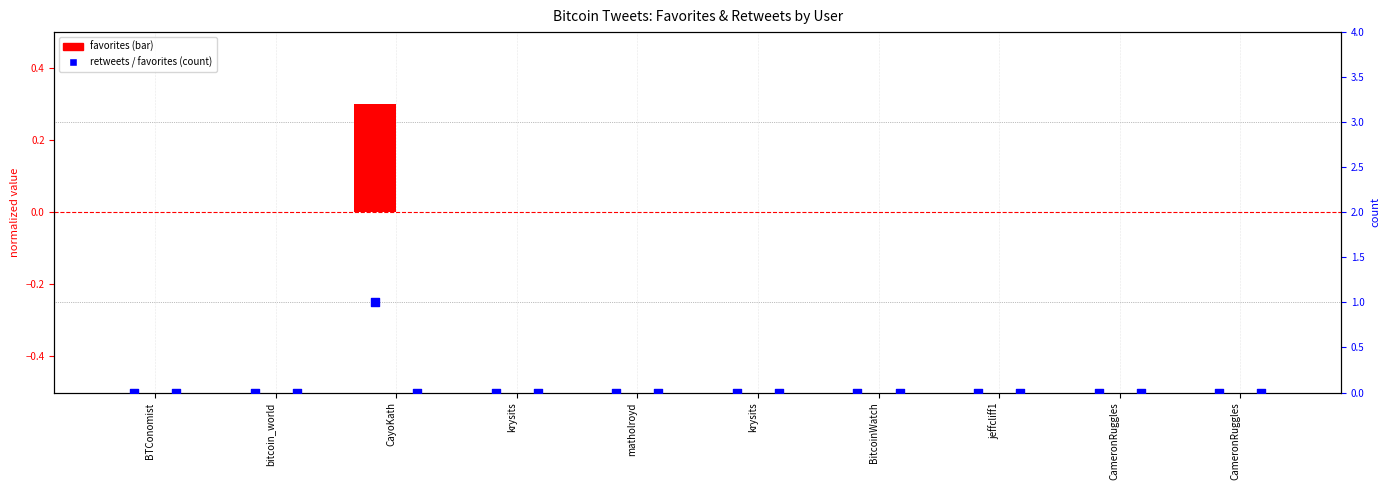

Which series contains the lowest Y value?

favorites